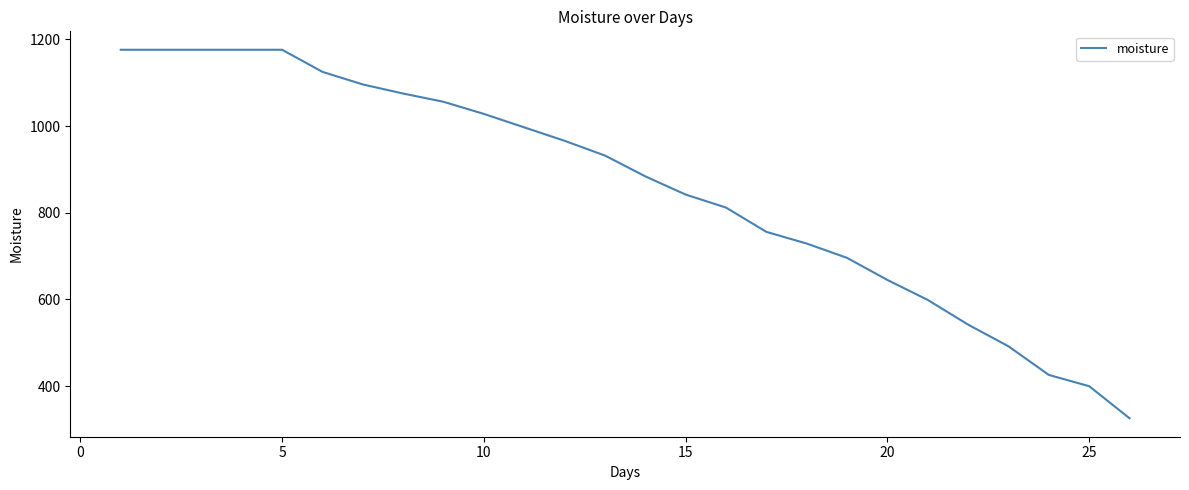

What is the smallest value displayed?

326